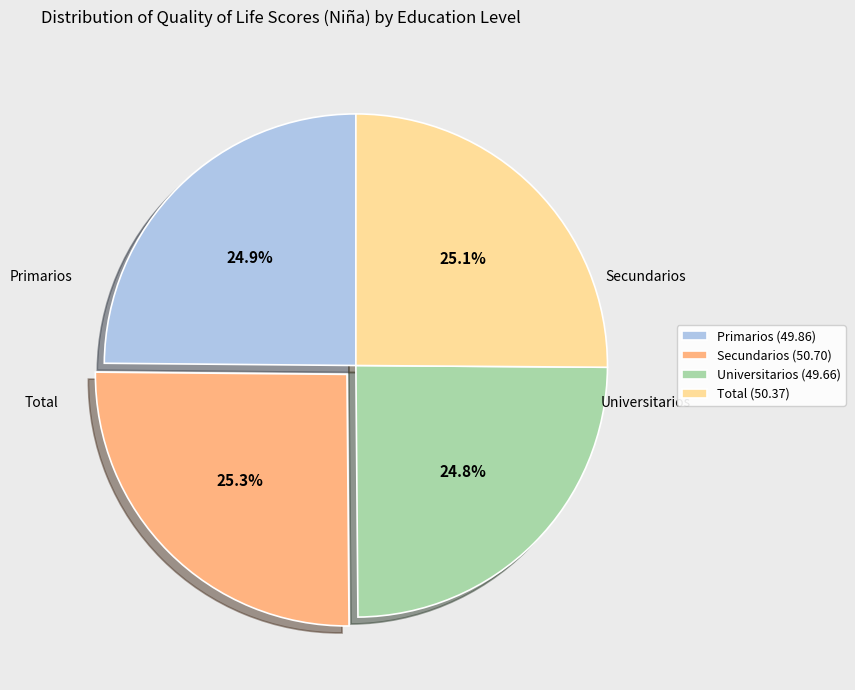

Is Primarios the majority of the pie?

No